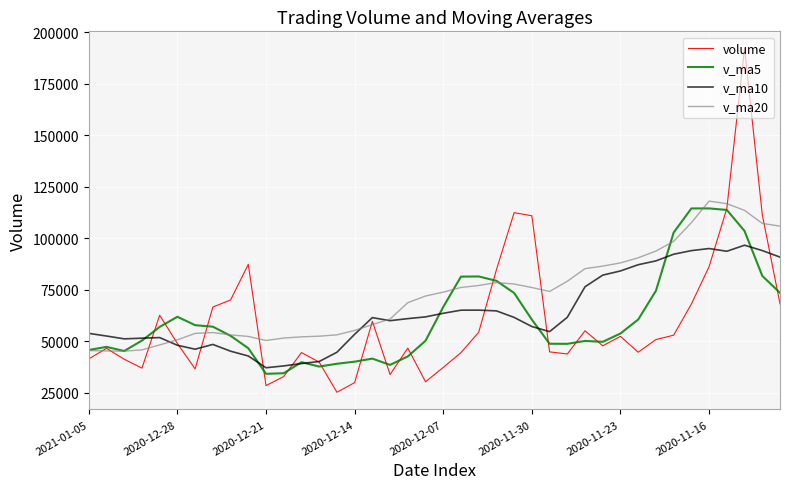

How many lines are shown in the chart?

4